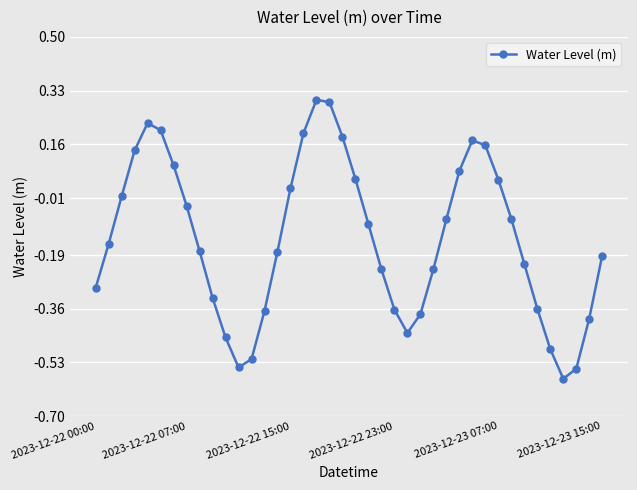

What is the difference between the maximum and minimum values?

0.9